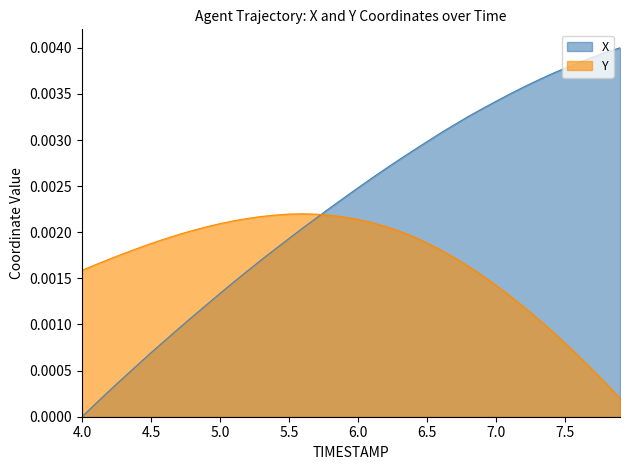

How many series are shown in this chart?

2